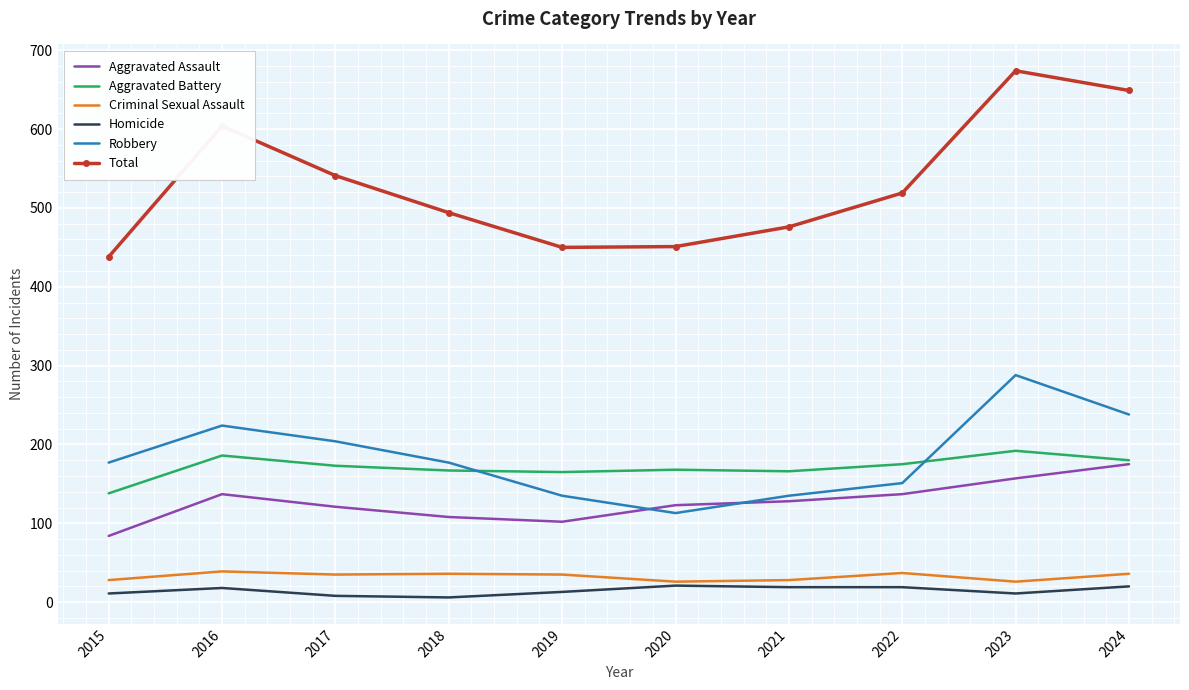

True or false: Criminal Sexual Assault and Aggravated Battery cross at least once.

False